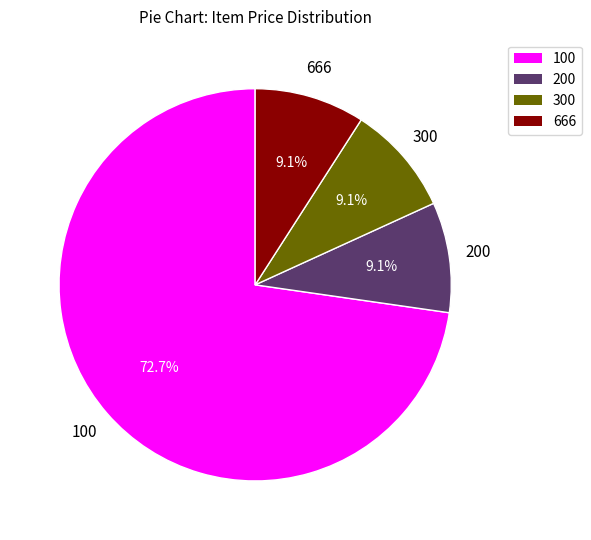

Which slice is the largest?

100